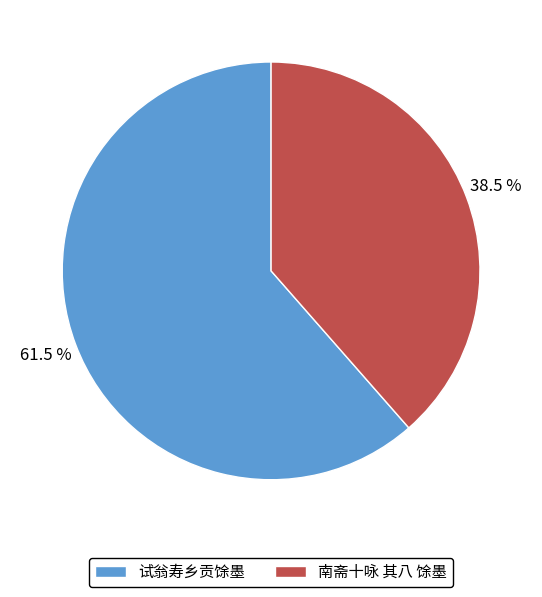

Which category has the biggest portion of the pie?

试翁寿乡贡馀墨